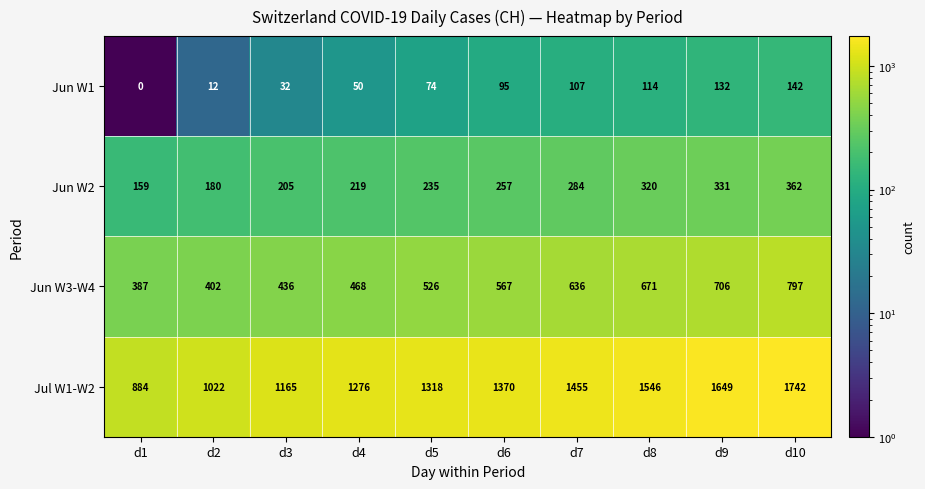

Is it true that Jun W2 equals 366 at d5?

False